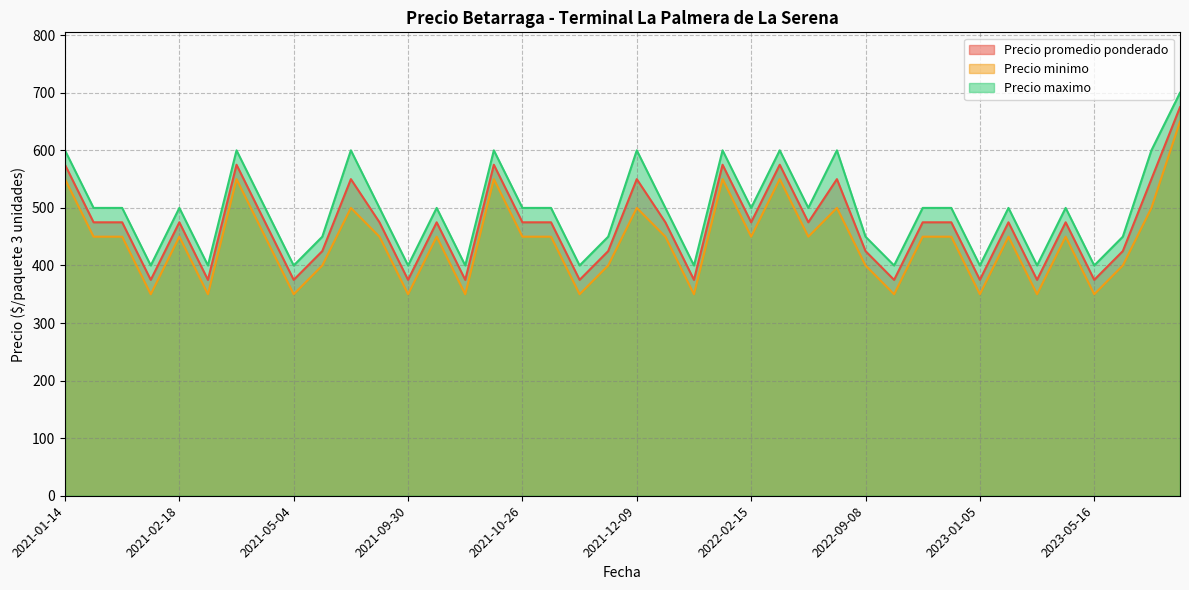

What is the sum of the Precio maximo values at 2021-05-04 and 2023-06-22?

1200